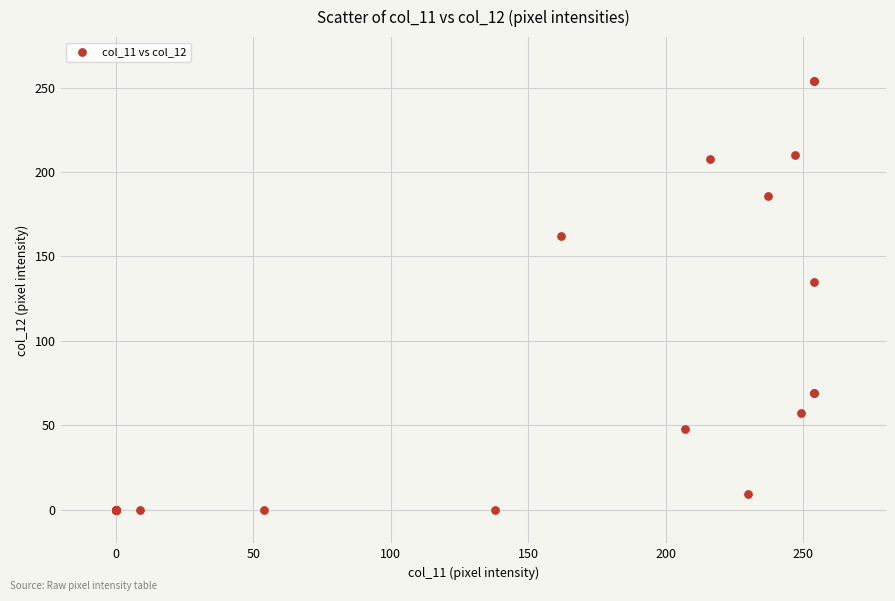

What Y value in the scatter plot is closest to 127?

135